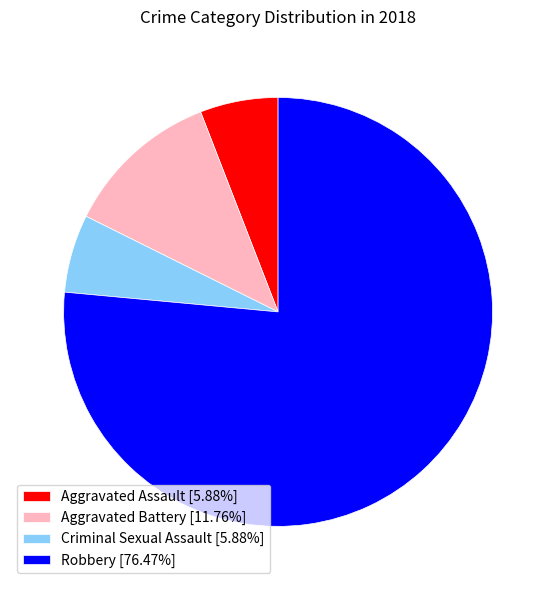

Do Robbery [76.47%] and Criminal Sexual Assault [5.88%] together represent more than half of the pie?

Yes